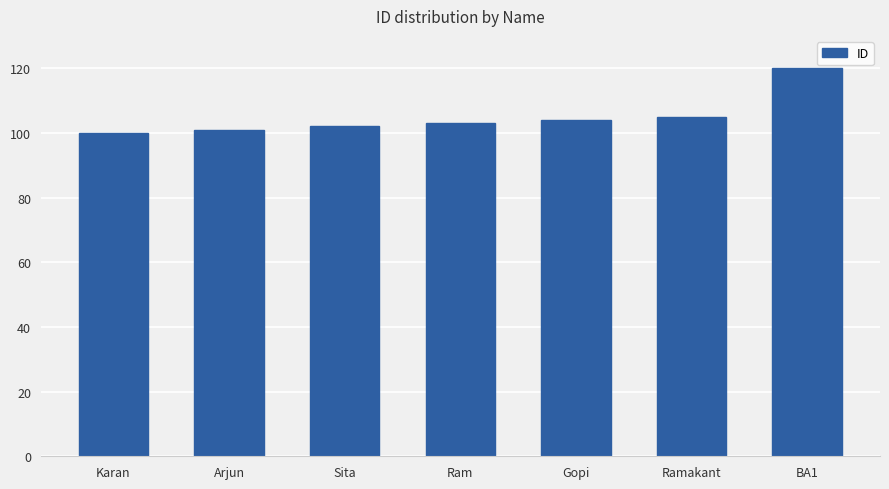

Approximately how many times larger is the value at Ramakant compared to BA1?

0.9